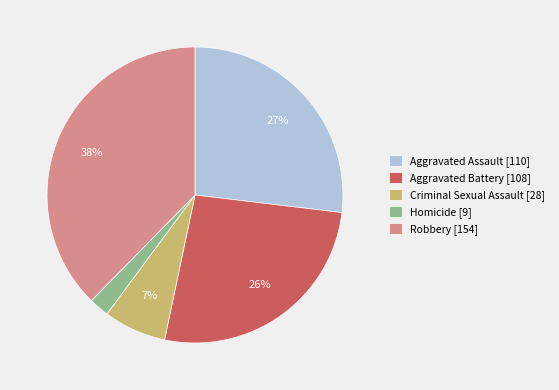

To the nearest percent, what is the average slice percentage?

20%